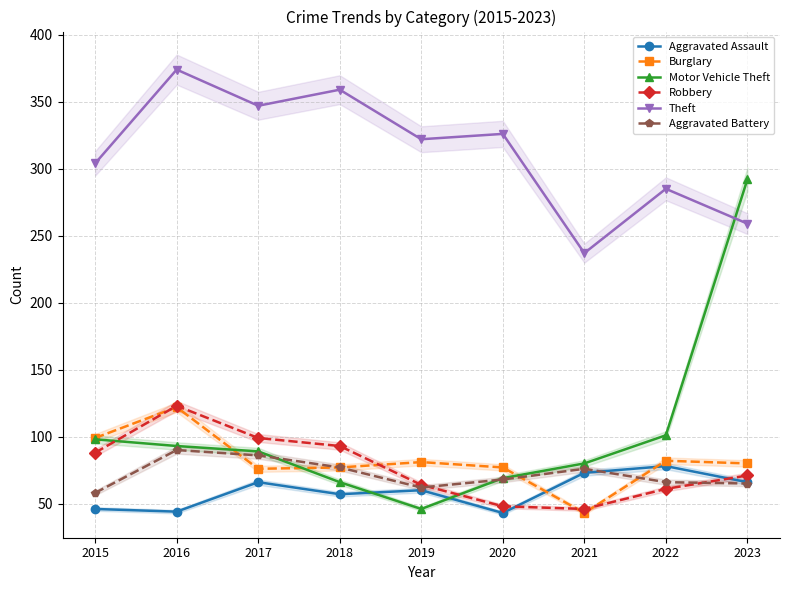

Read the Robbery value at 2021.

46